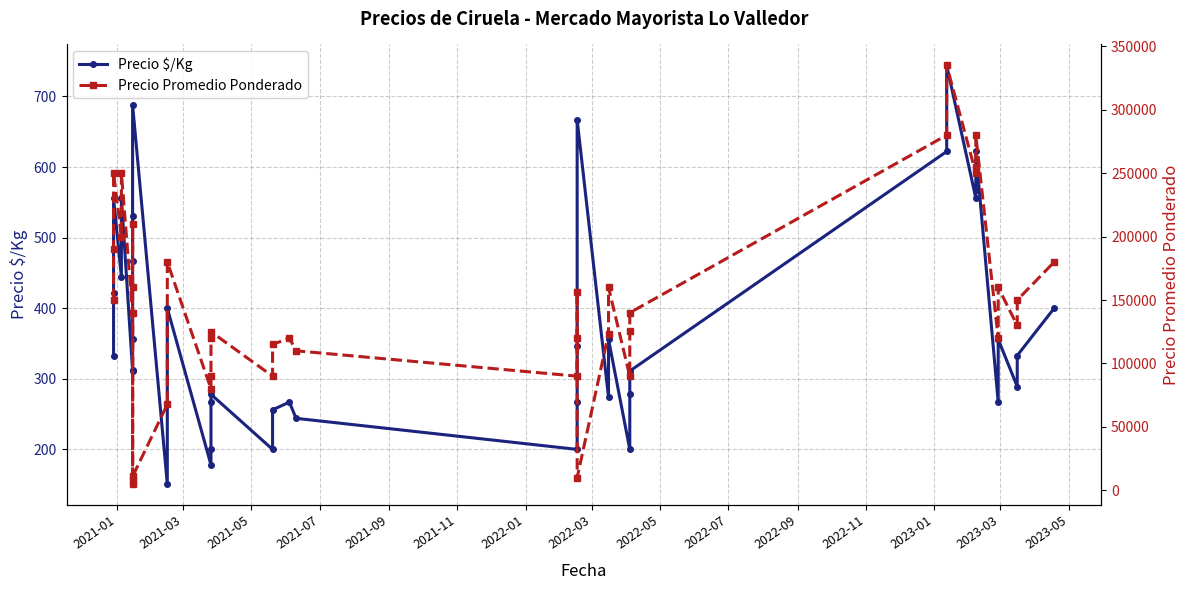

In Precio Promedio Ponderado, how many points are higher than both neighbors (excluding endpoints)?

11